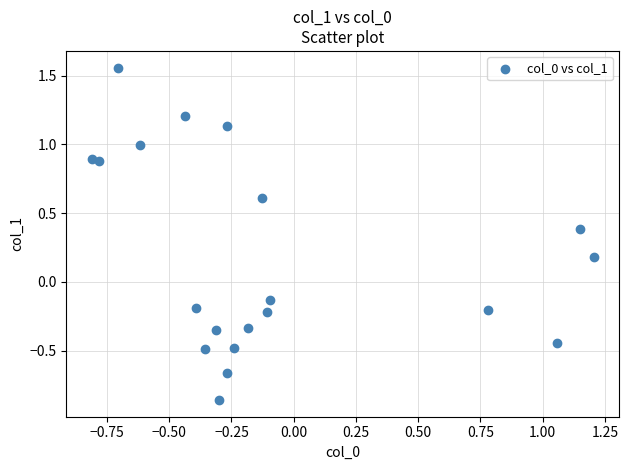

What is the range of X values (max minus min)?

2.0